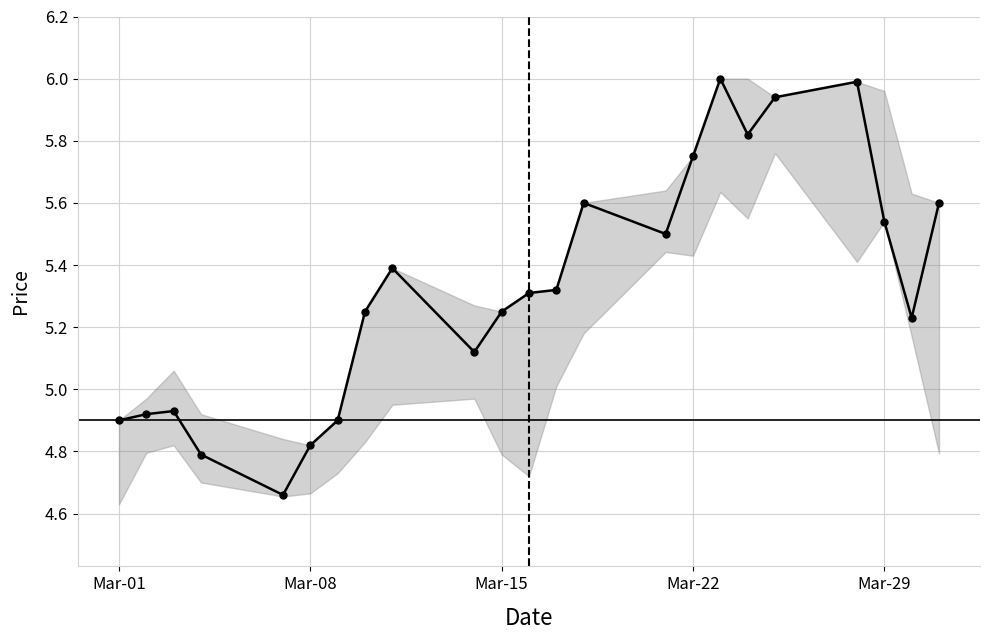

True or false: there are more than 0 points higher than both neighbors.

True